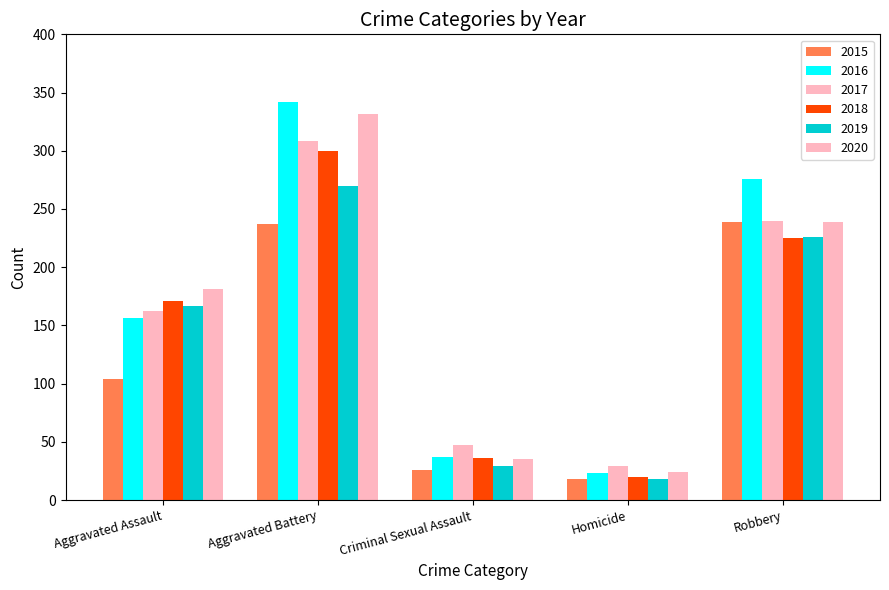

What is the average value of the 2019 series?

142